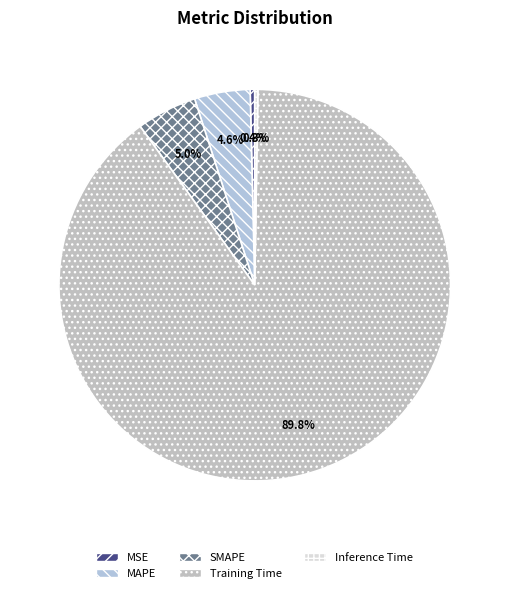

To the nearest percent, what portion does Training Time represent?

90%